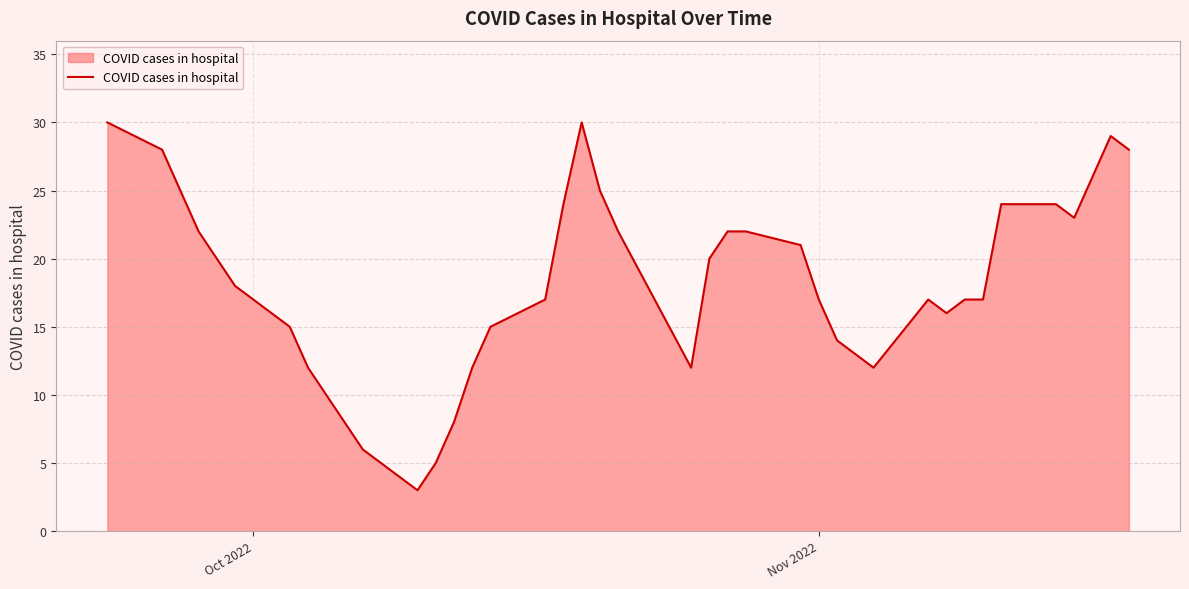

How many lines are shown in the chart?

1